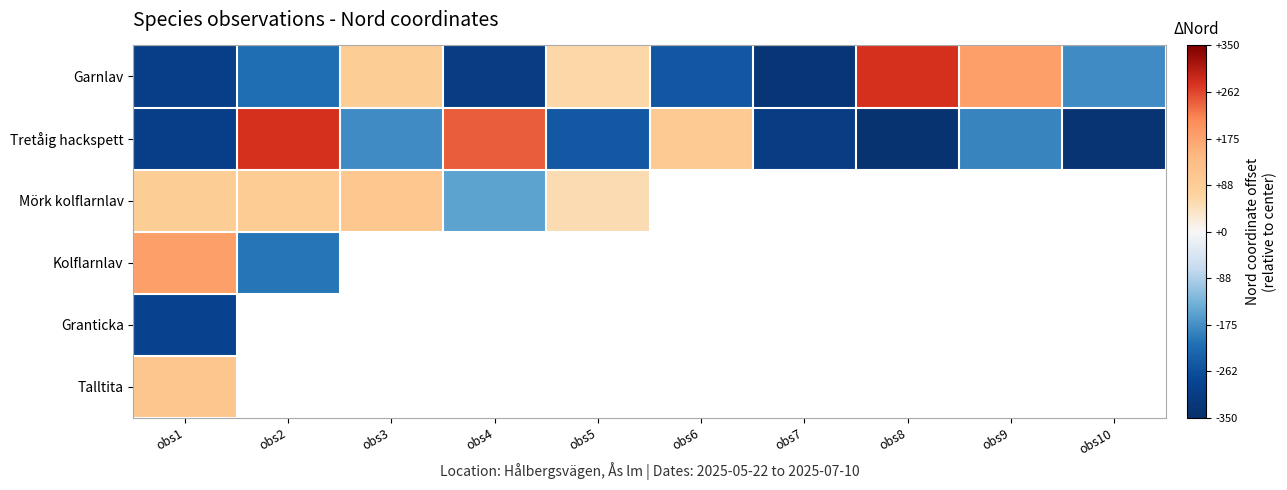

Where is Kolflarnlav nearest to the value -10?

obs1